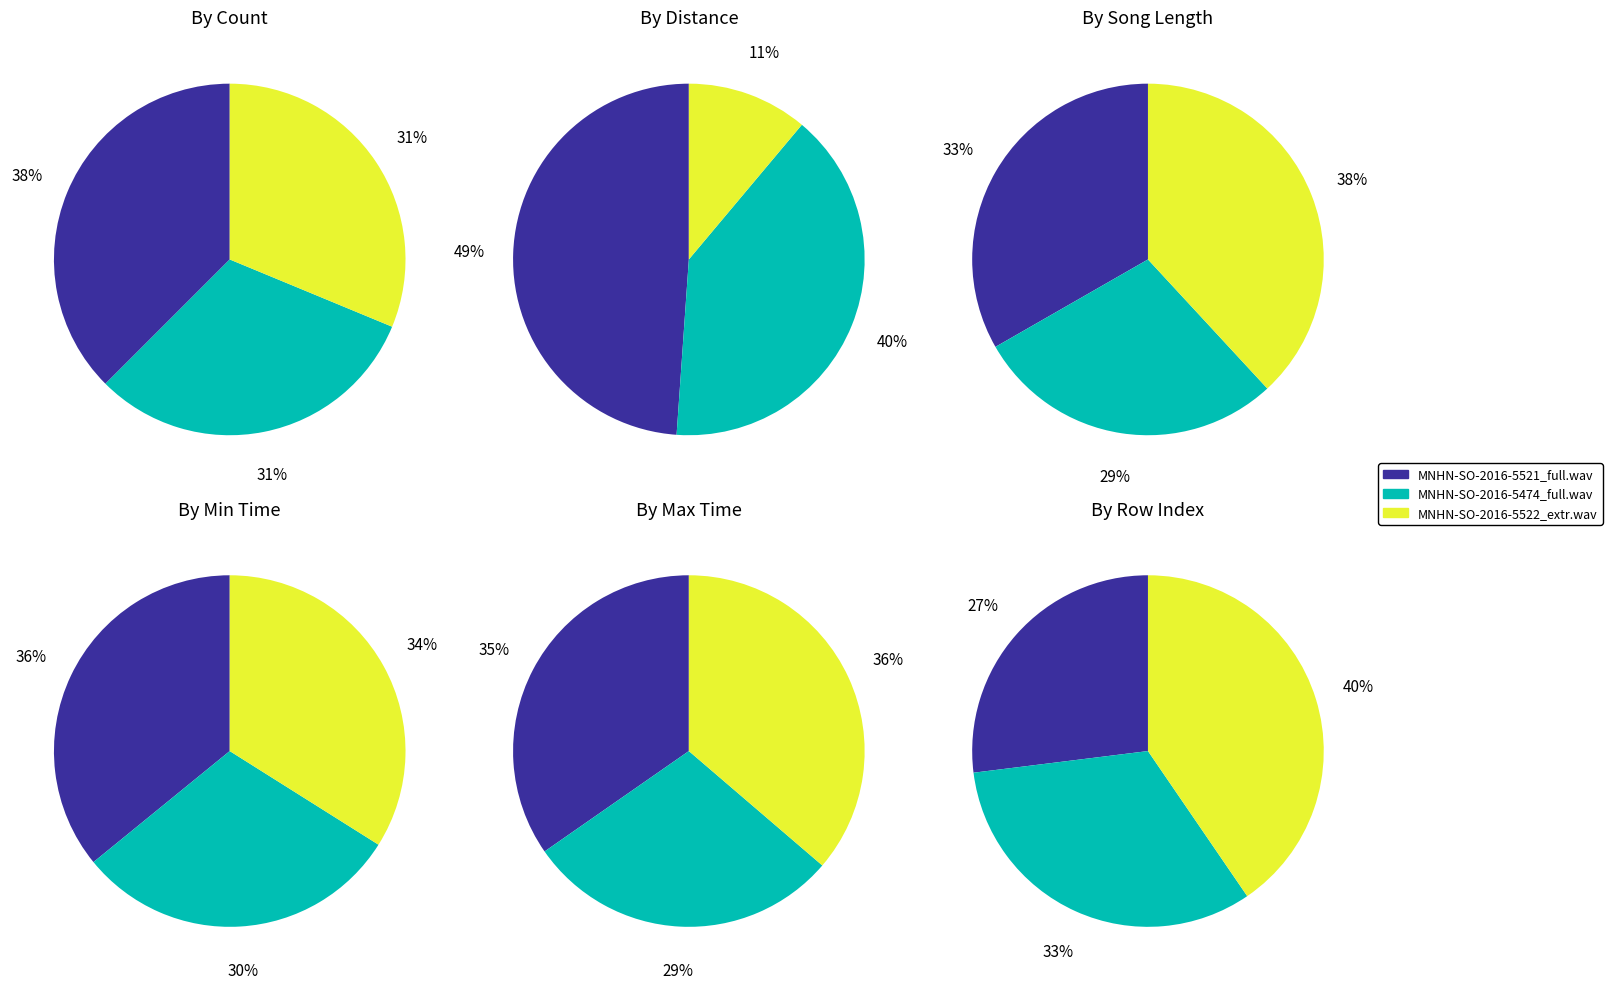

How many slices are in this pie chart?

3